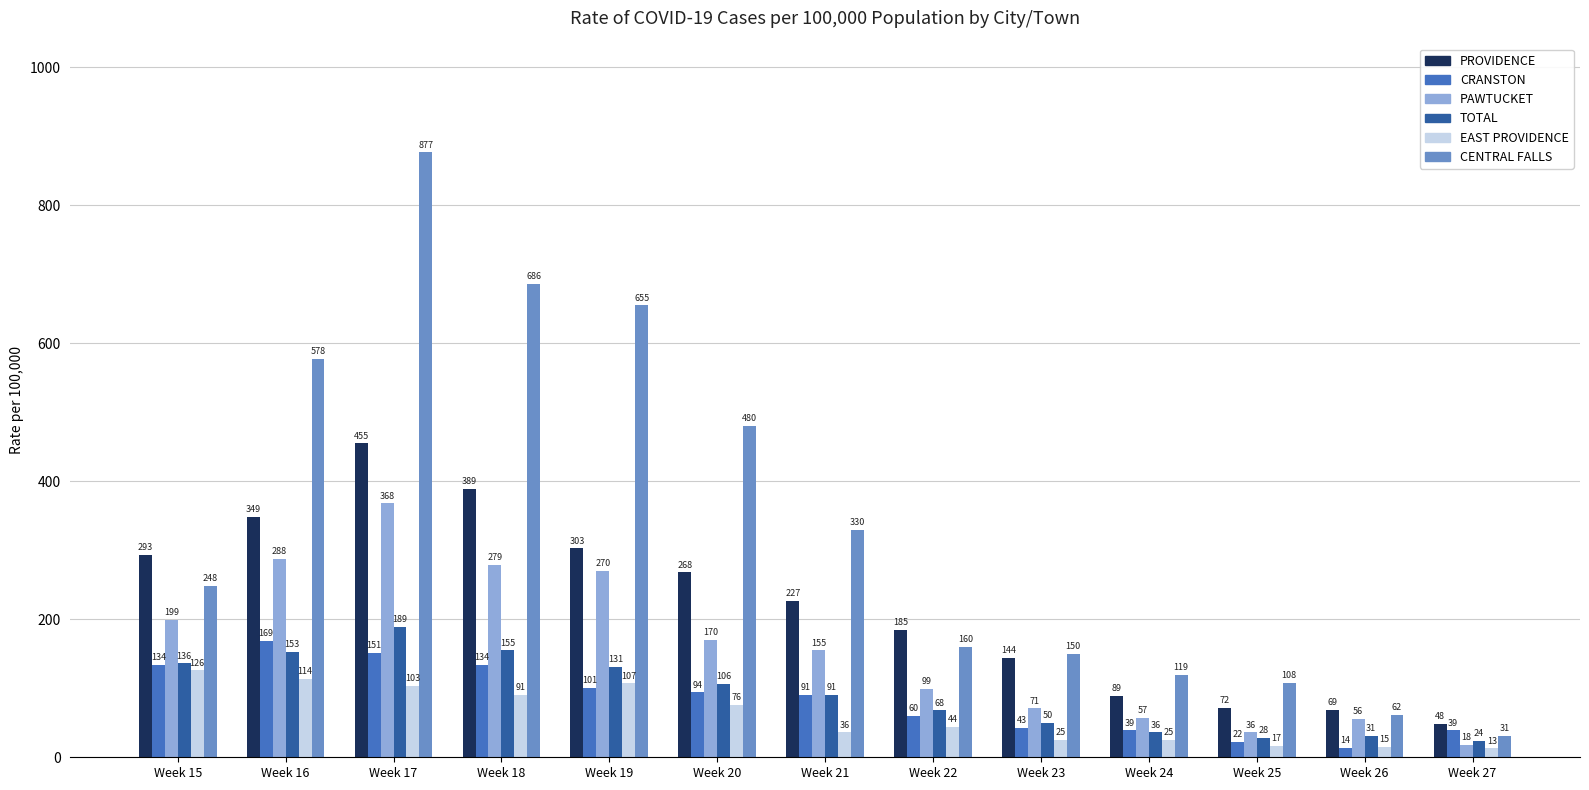

List the labels in order of CENTRAL FALLS value, largest first.

Week 17, Week 18, Week 19, Week 16, Week 20, Week 21, Week 15, Week 22, Week 23, Week 24, Week 25, Week 26, Week 27